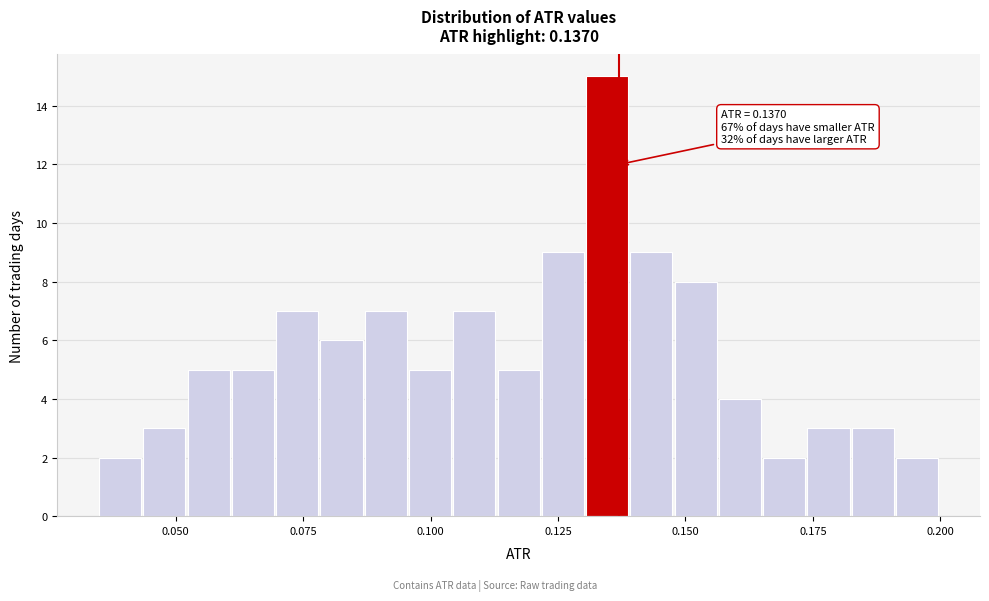

Around what value on the x-axis is the tallest bar? Give the approximate position of its centre, as read against the axis.

0.135